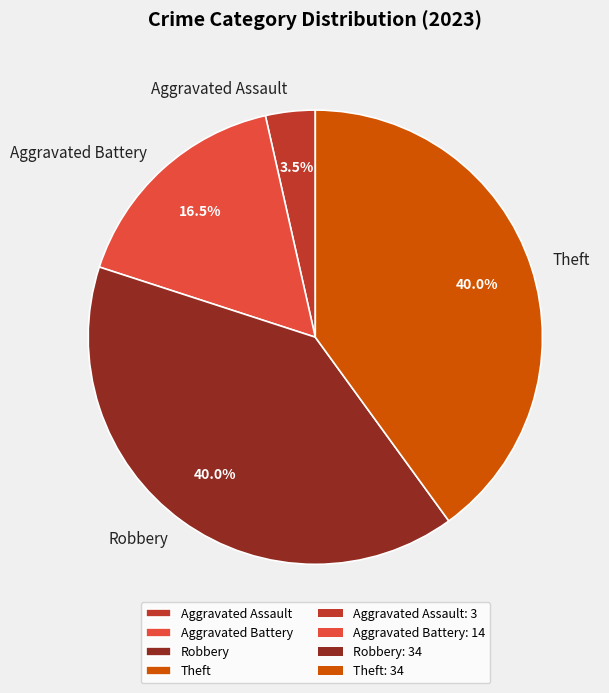

Which has a higher value, Theft or Aggravated Assault?

Theft